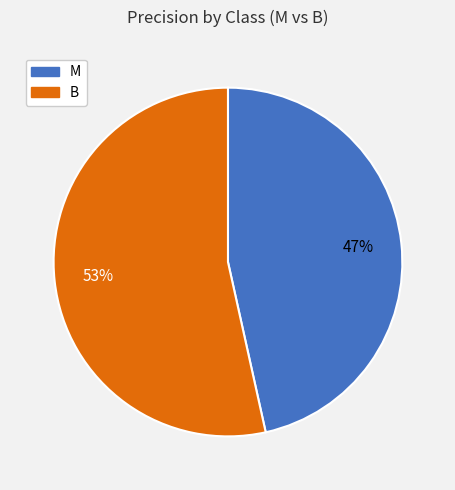

The B slice represents 53% of the pie. True or false?

True